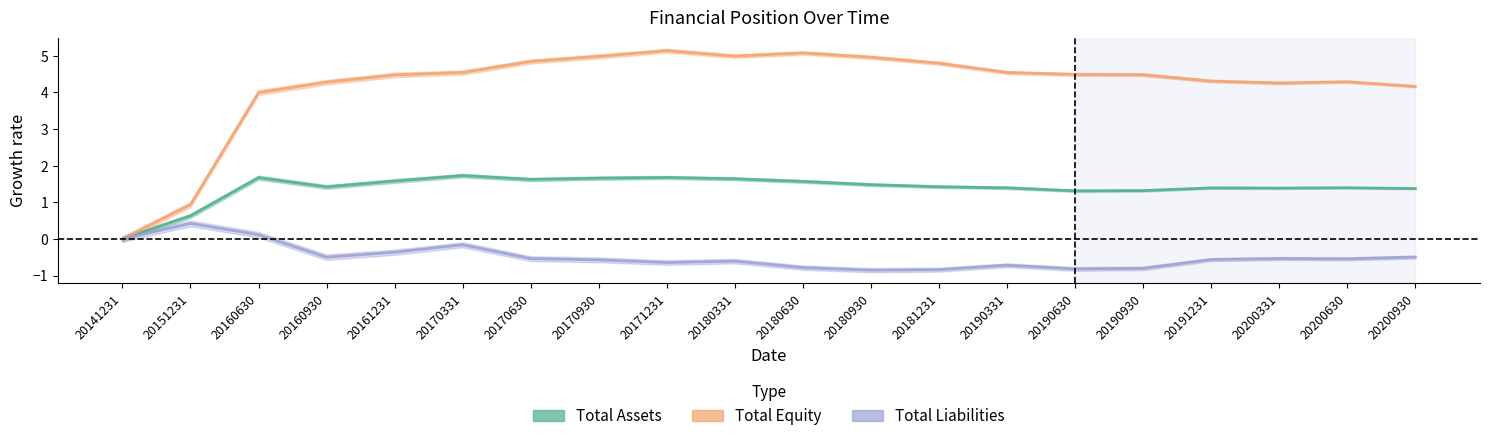

True or false: Total Liabilities and Total Equity intersect in this chart.

False